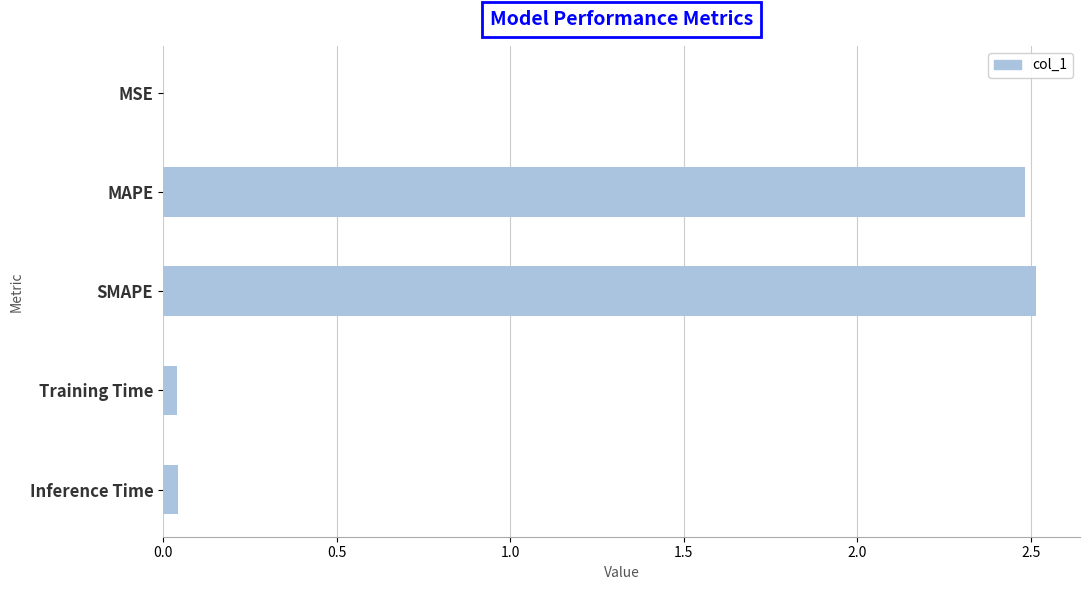

Which has a higher value, SMAPE or MSE?

SMAPE